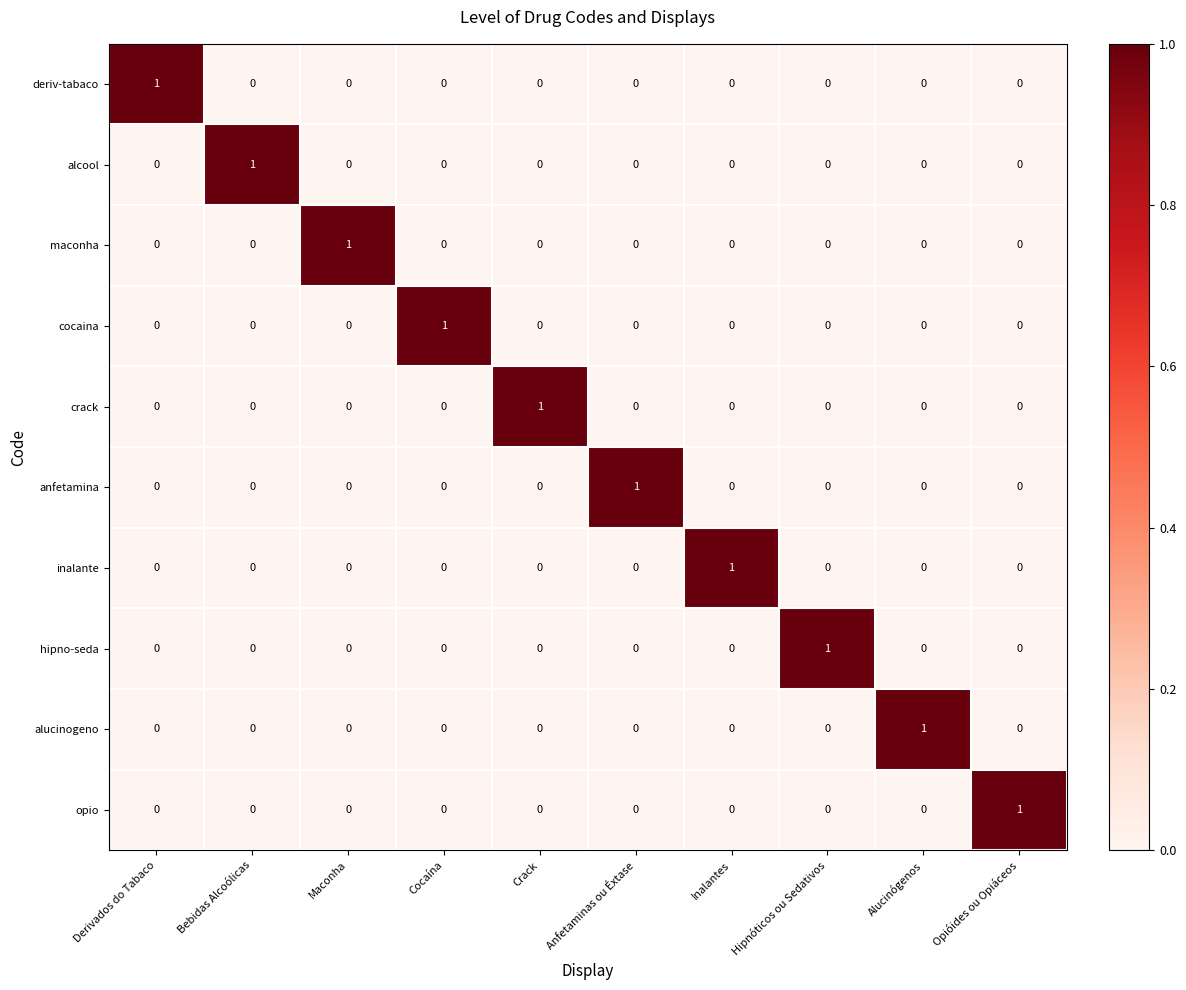

What is the maximum value shown in the chart?

1